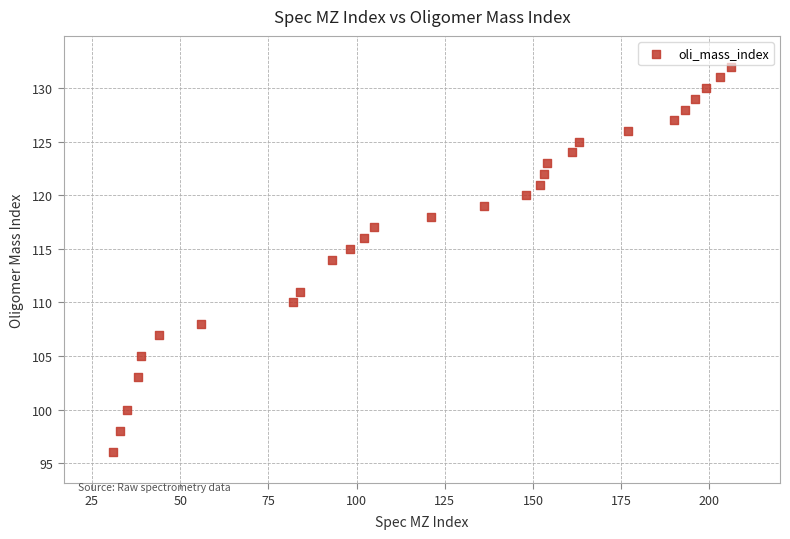

What is the range of X values (max minus min)?

175